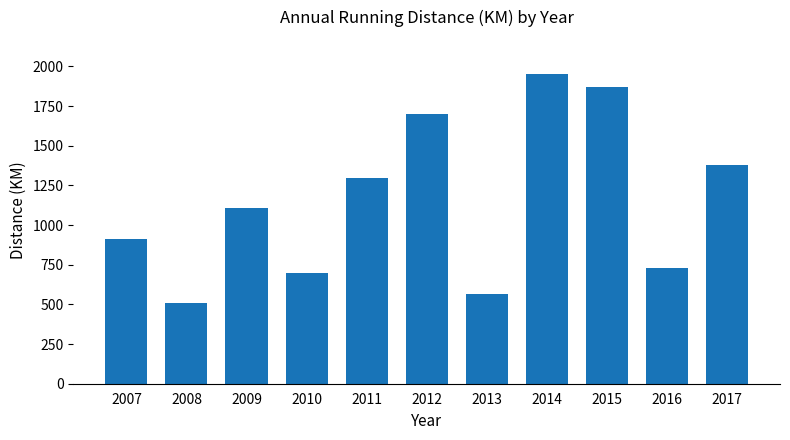

What is the value of the 10th bar from the left?

728.0